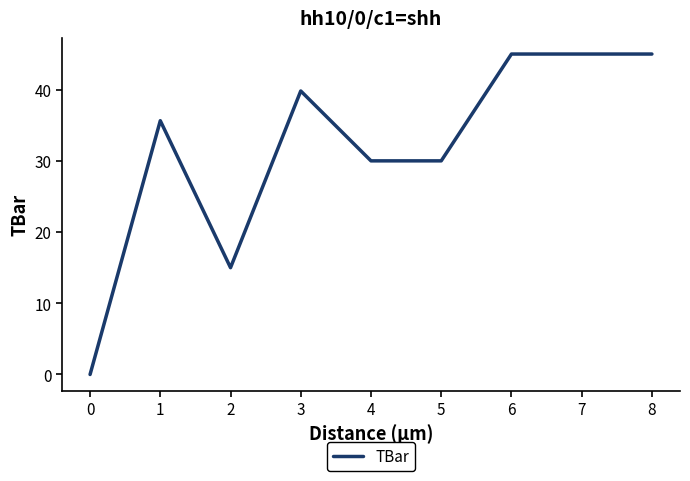

What is the difference between the maximum and minimum values?

45.0